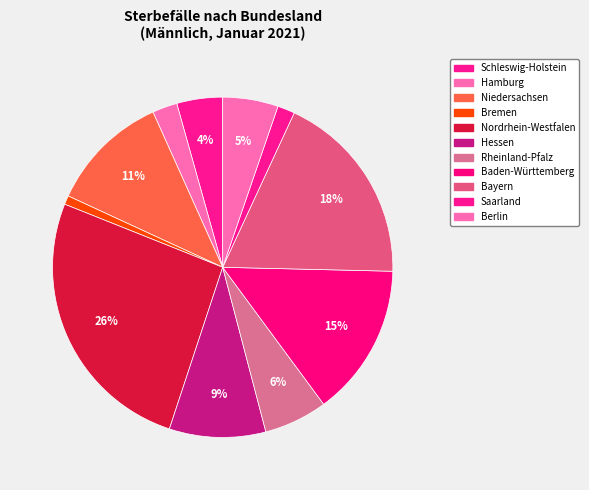

How many slices are in this pie chart?

11